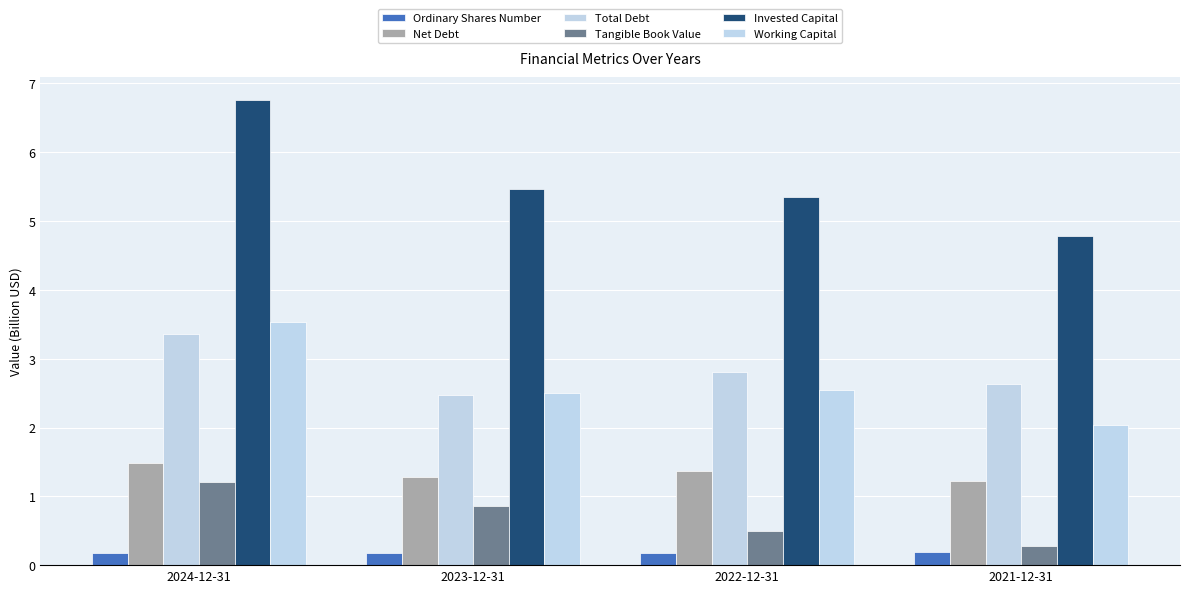

What is the value of the Ordinary Shares Number bar at the 1st from the left?

0.2